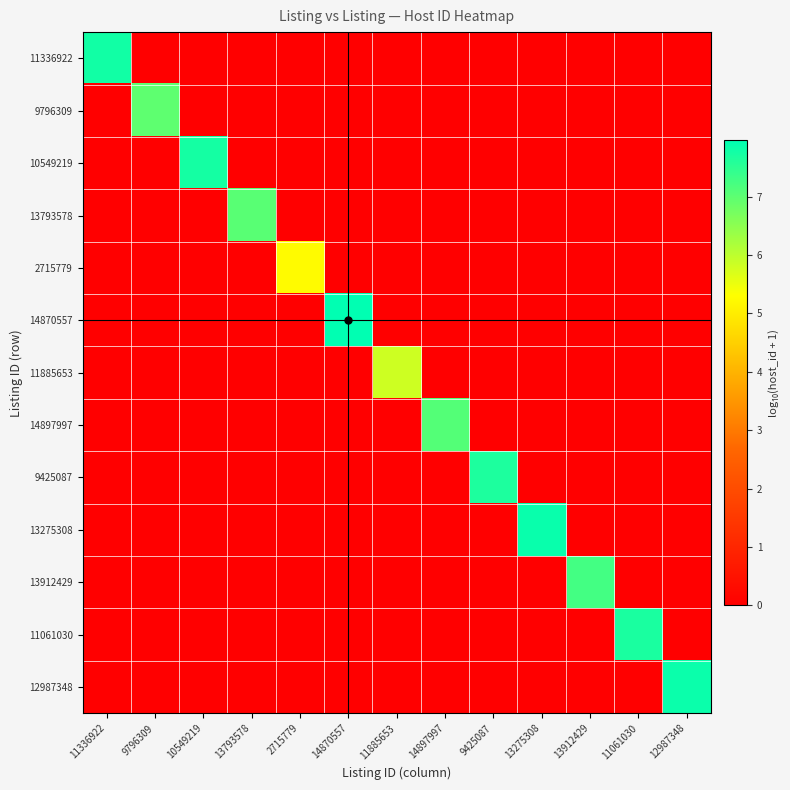

What is the difference between the highest and lowest values at 9796309?

7.0